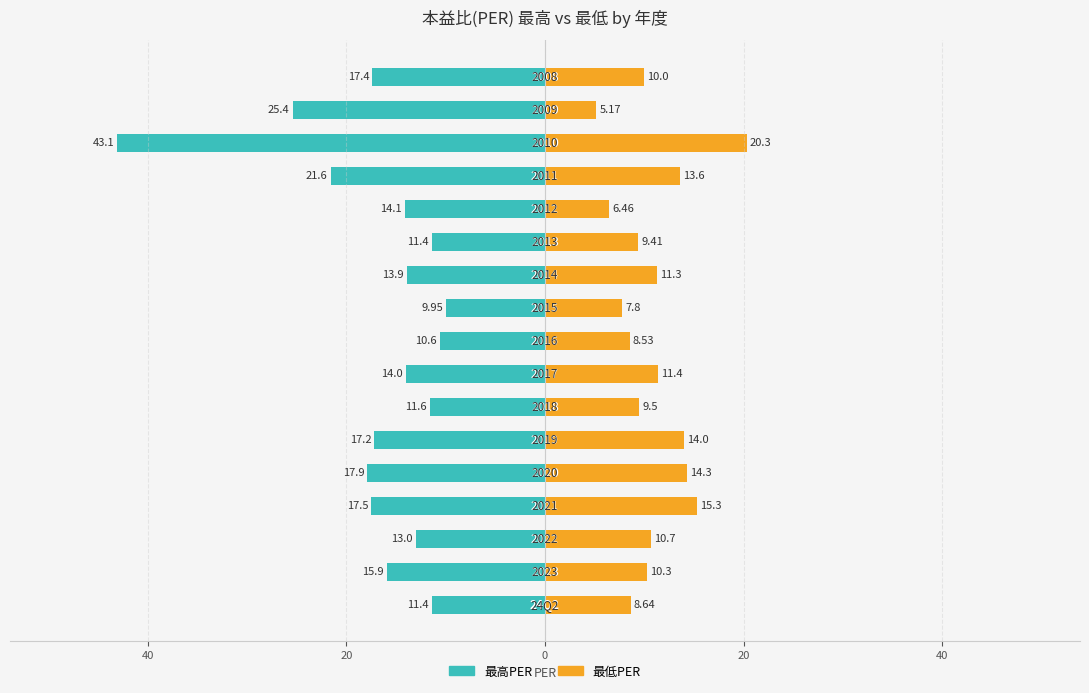

How many categories are shown in the chart?

17